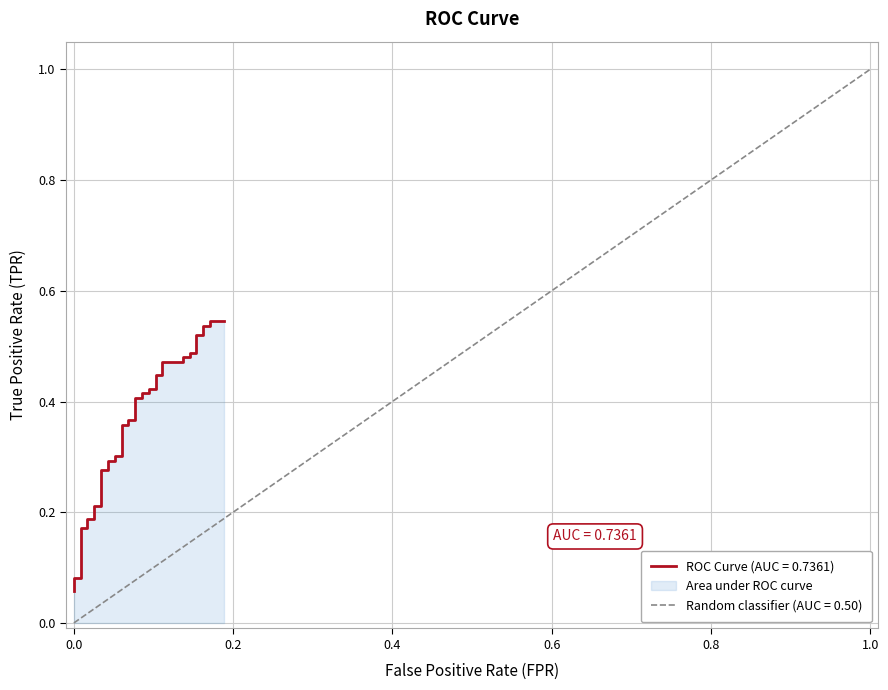

What is the difference between the maximum and minimum values?

0.5